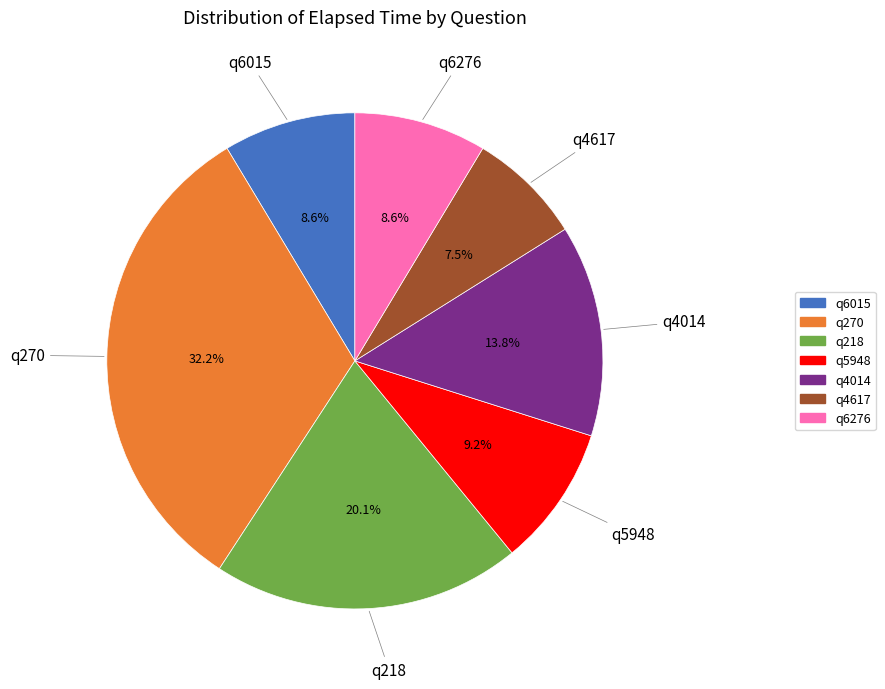

How many segments does this pie chart have?

7